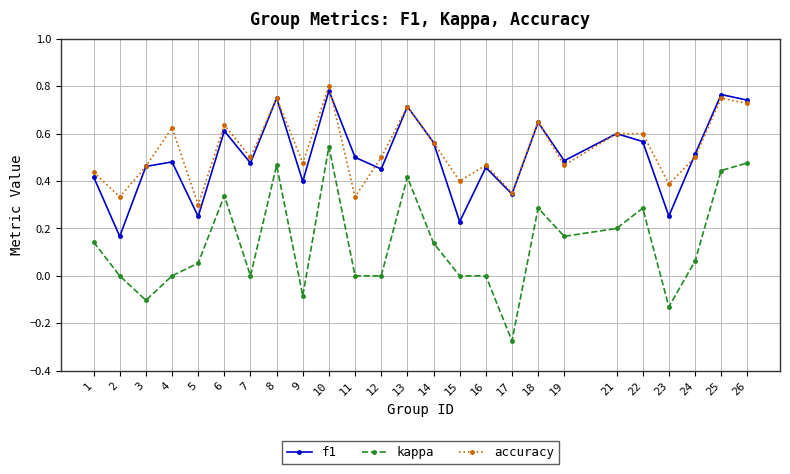

At which label does accuracy reach its minimum?

5